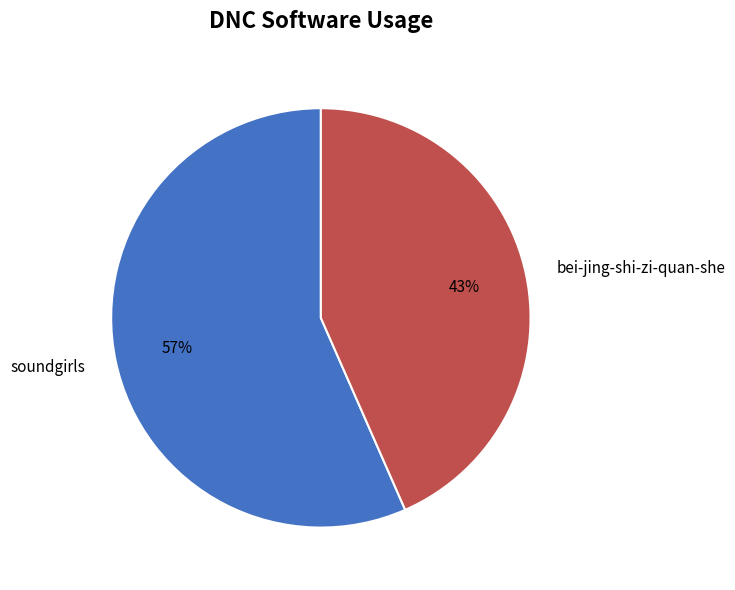

To the nearest percent, what is the average slice percentage?

50%